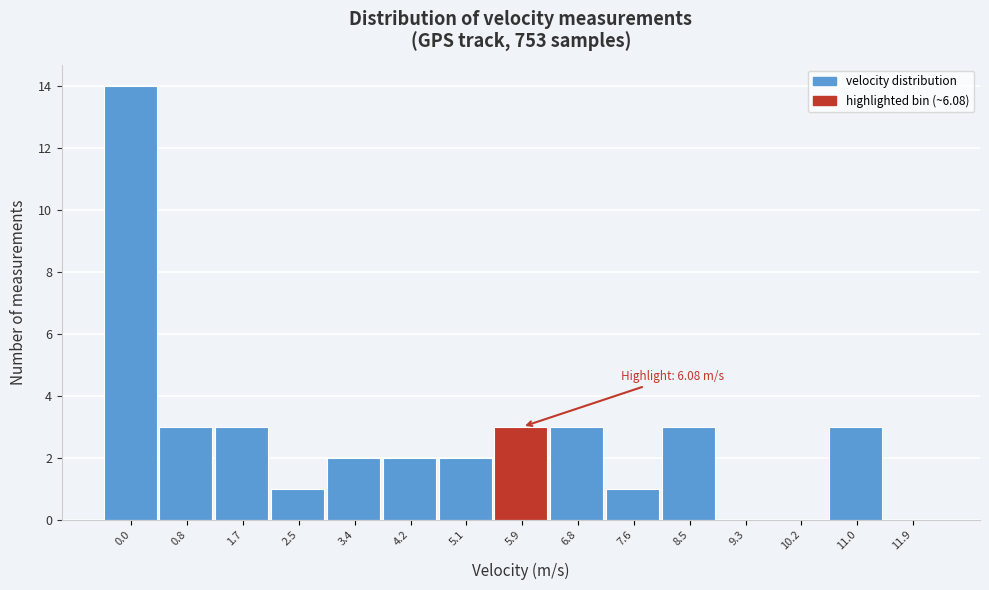

Reading left to right, list all the values displayed in this chart.

0.0=14	0.8=3	1.7=3	2.5=1	3.4=2	4.2=2	5.1=2	5.9=3	6.8=3	7.6=1	8.5=3	9.3=0	10.2=0	11.0=3	11.9=0